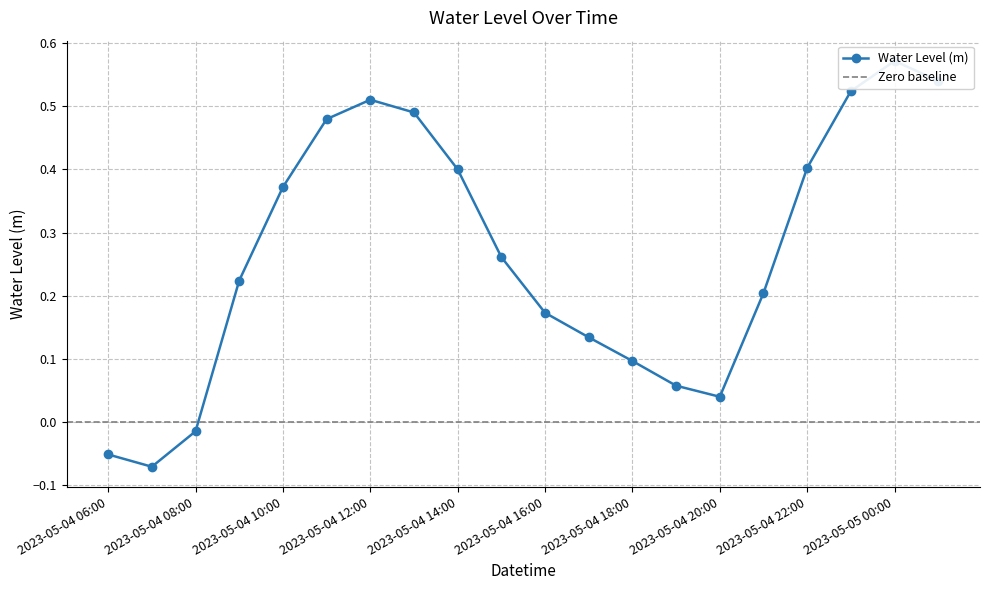

Rank the categories by value from lowest to highest.

2023-05-04 07:00, 2023-05-04 06:00, 2023-05-04 08:00, 2023-05-04 20:00, 2023-05-04 19:00, 2023-05-04 18:00, 2023-05-04 17:00, 2023-05-04 16:00, 2023-05-04 21:00, 2023-05-04 09:00, 2023-05-04 15:00, 2023-05-04 10:00, 2023-05-04 14:00, 2023-05-04 22:00, 2023-05-04 11:00, 2023-05-04 13:00, 2023-05-04 12:00, 2023-05-04 23:00, 2023-05-05 01:00, 2023-05-05 00:00